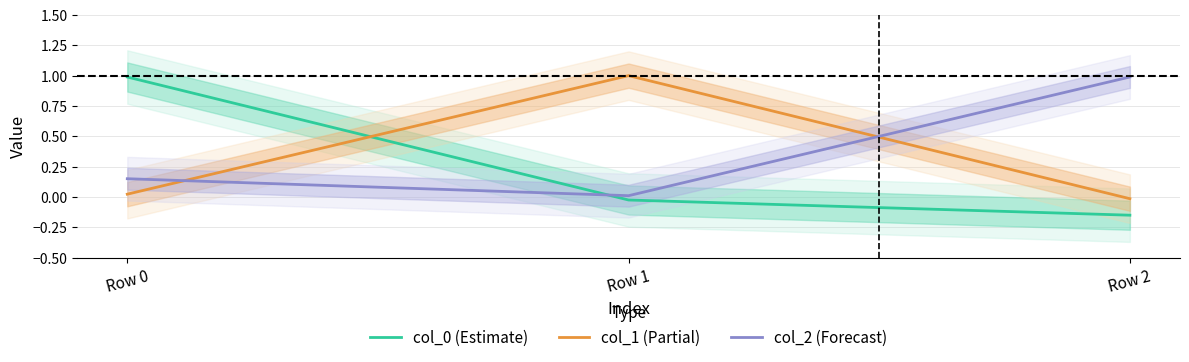

Reading left to right, what are all the values shown in this chart?

col_0 (Estimate): 1.0	-0.0	-0.2
col_1 (Partial): 0.0	1.0	-0.0
col_2 (Forecast): 0.2	0.0	1.0